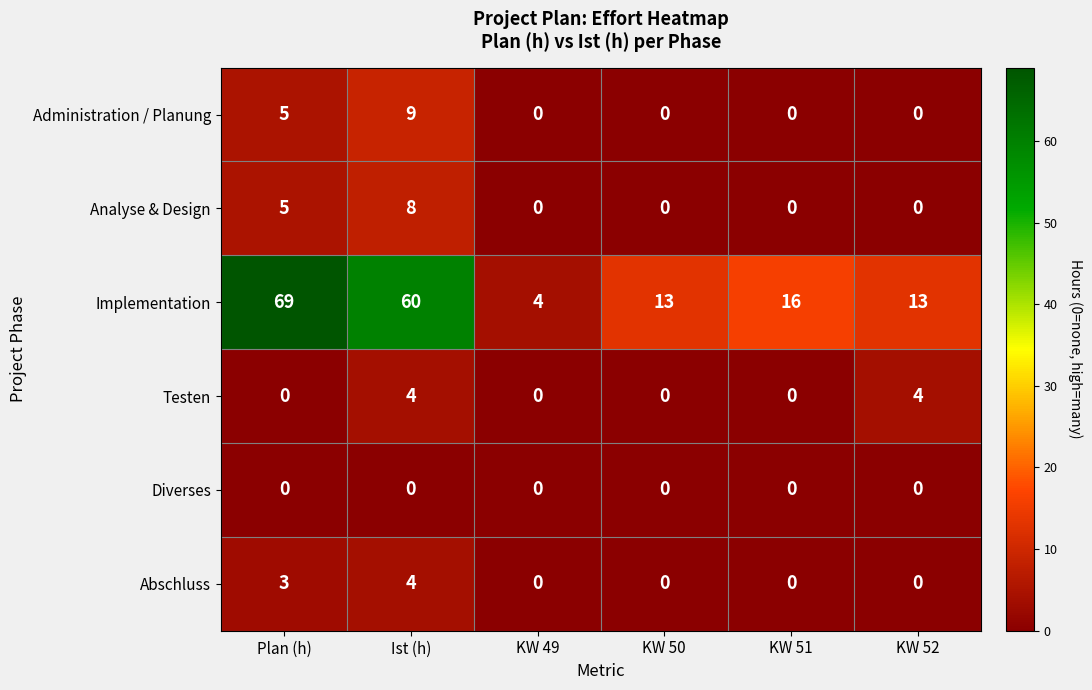

What is the difference between the maximum and minimum values in the Implementation series?

65